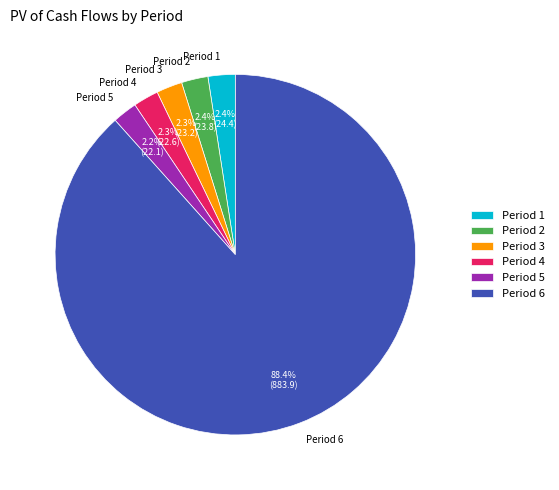

What percentage do Period 5 and Period 1 together represent?

4.6%